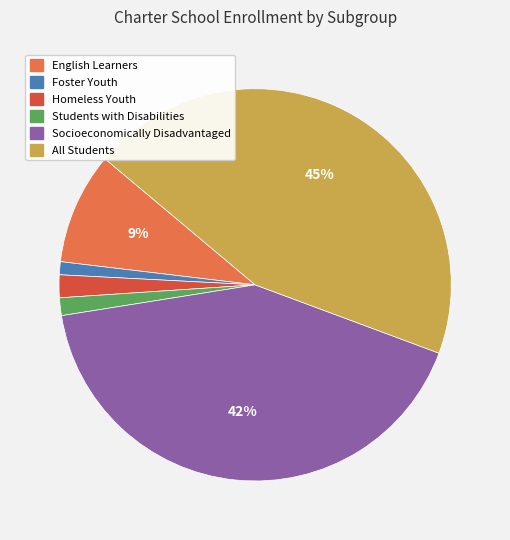

Do Students with Disabilities and English Learners together represent more than half of the pie?

No